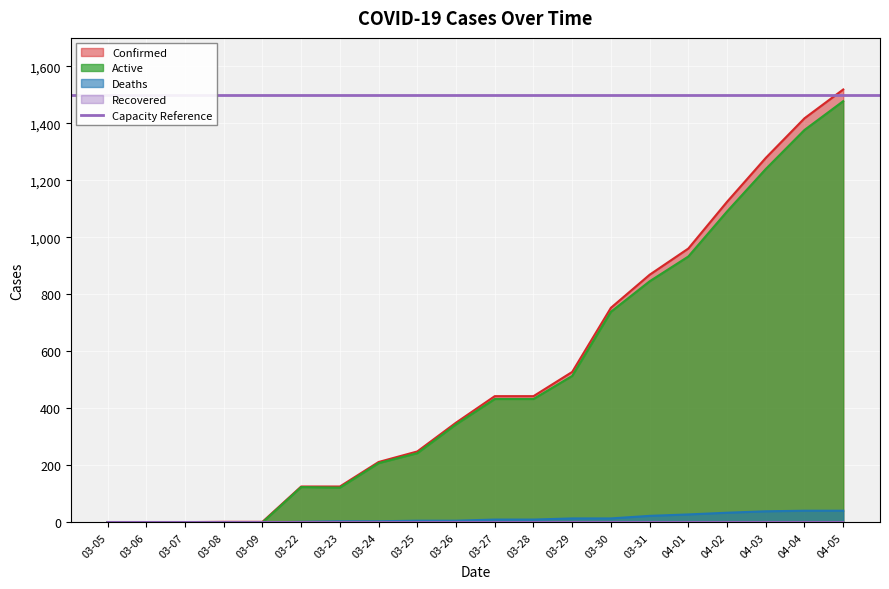

Rank the series by their maximum value, from lowest to highest.

Deaths, Active, Confirmed